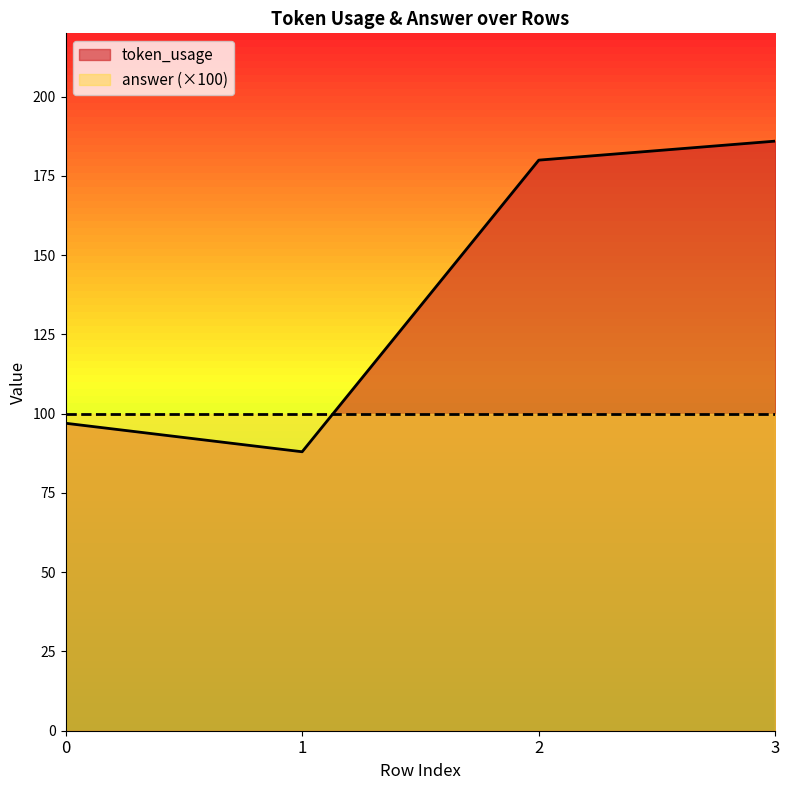

How many interior local valleys (lower than both neighbors) does the data have?

1